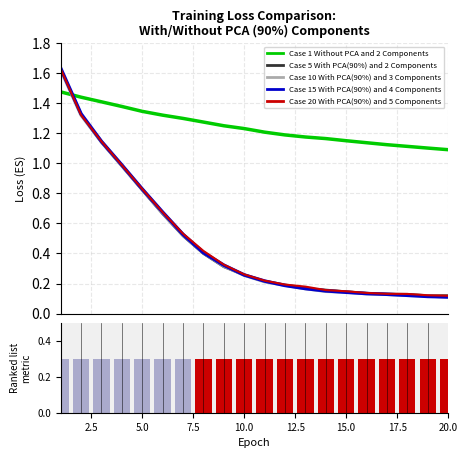

Which label corresponds to the smallest value in the chart?

20.0